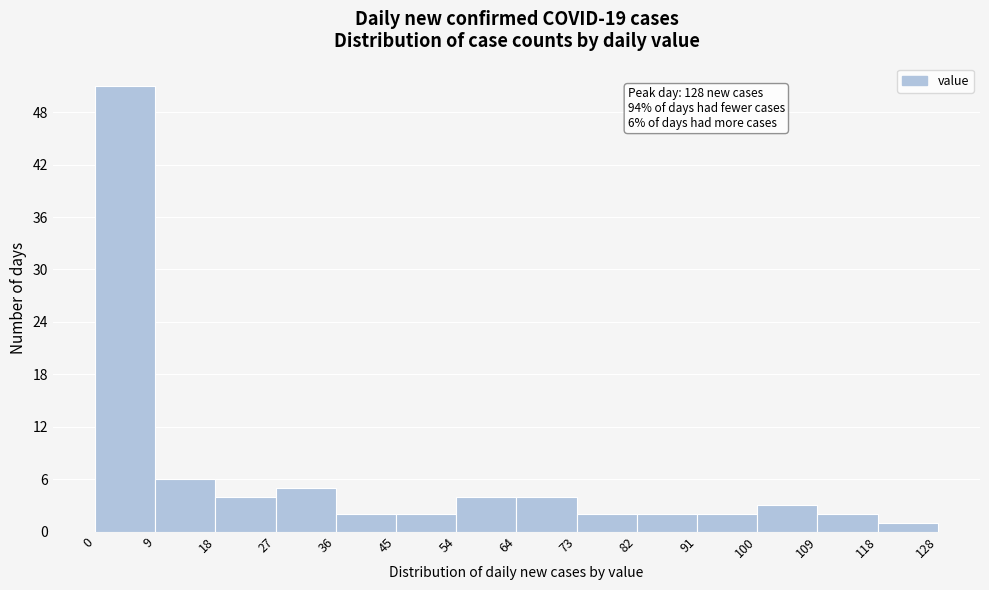

Which range on the x-axis has the tallest bar?

0 to 9